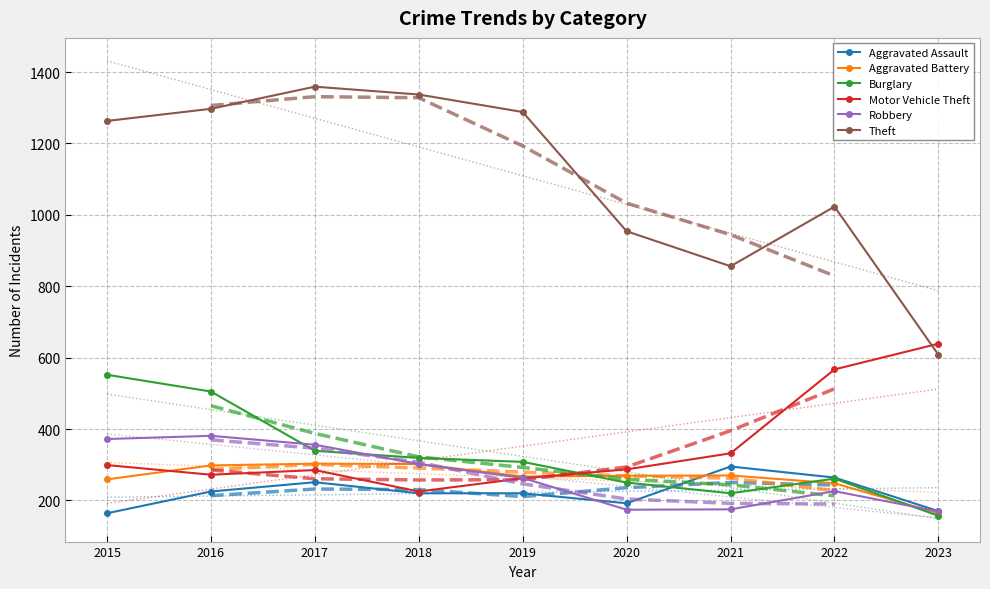

What is the sum of all Aggravated Battery values?

2380